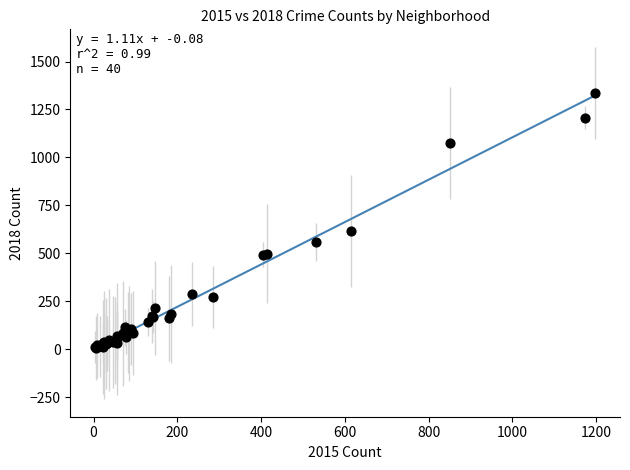

What Y value in the scatter plot is closest to 670?

616